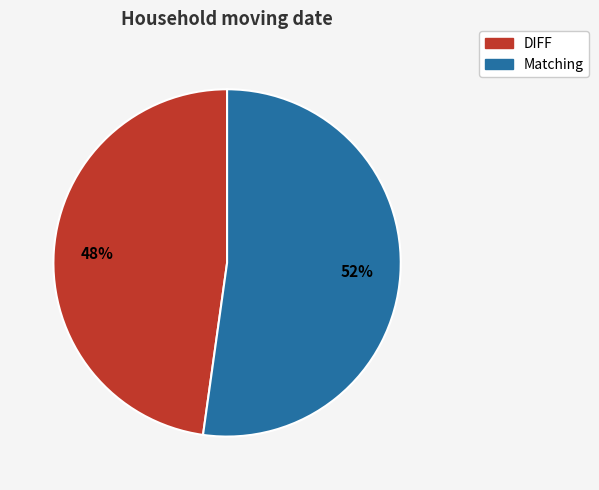

Do Matching and DIFF together represent more than half of the pie?

Yes